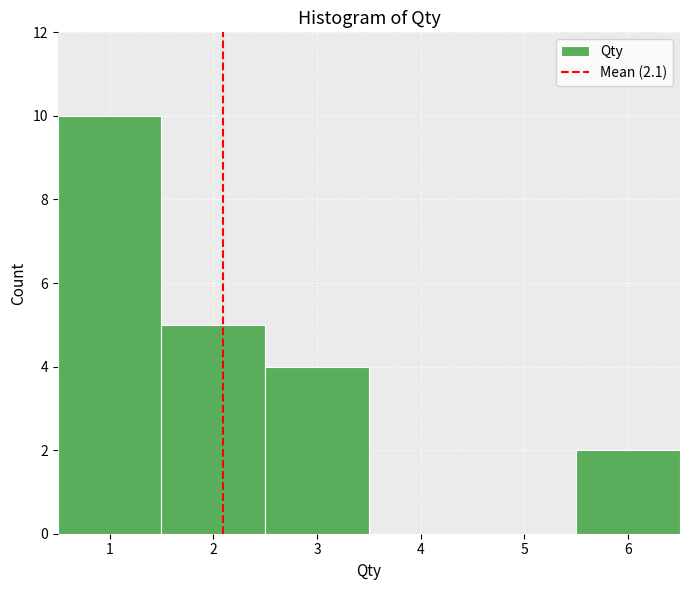

Which range on the x-axis has the tallest bar?

0.5 to 1.5